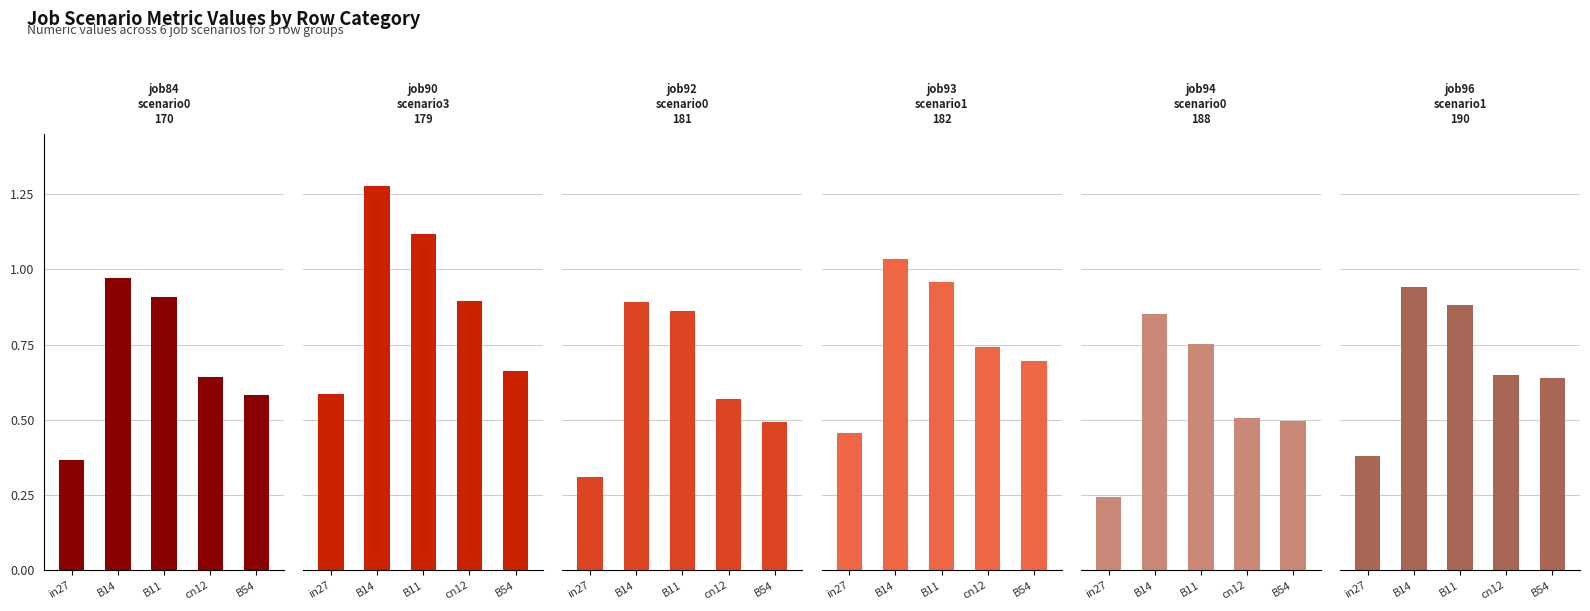

The value of job84_scenario0_170 at cn12 is 0.6. True or false?

True